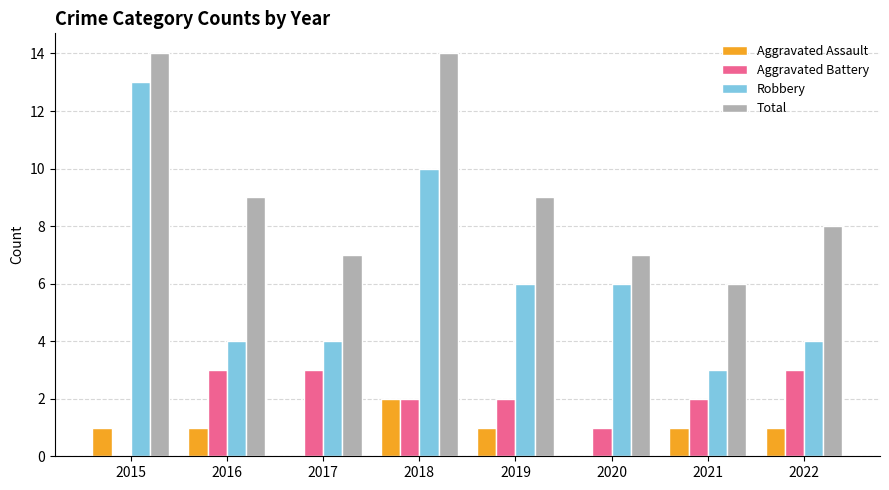

What is the sum of all Aggravated Assault values?

7